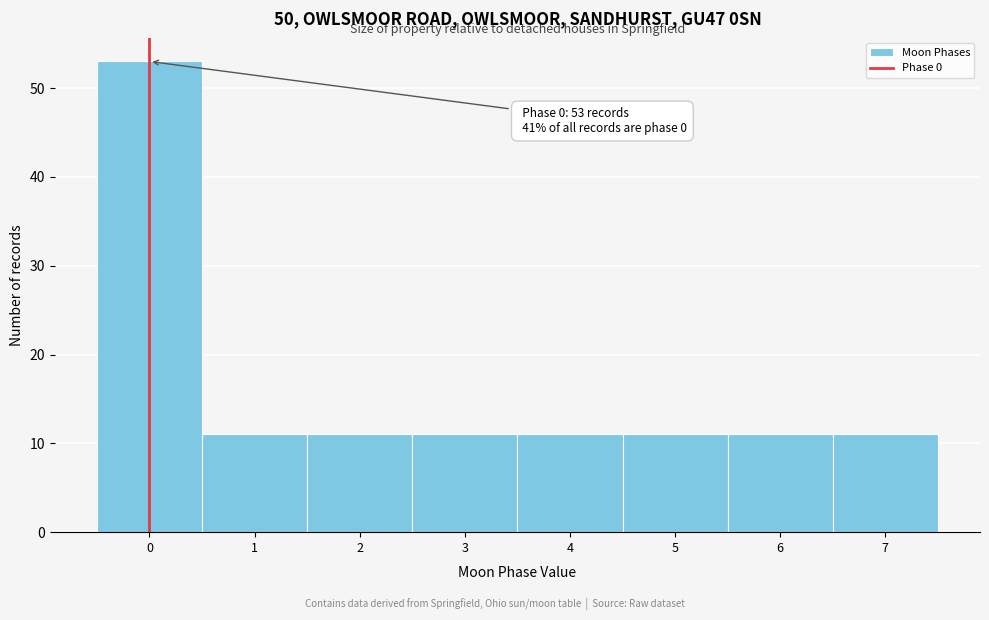

Which range on the x-axis has the tallest bar?

-0.5 to 0.5